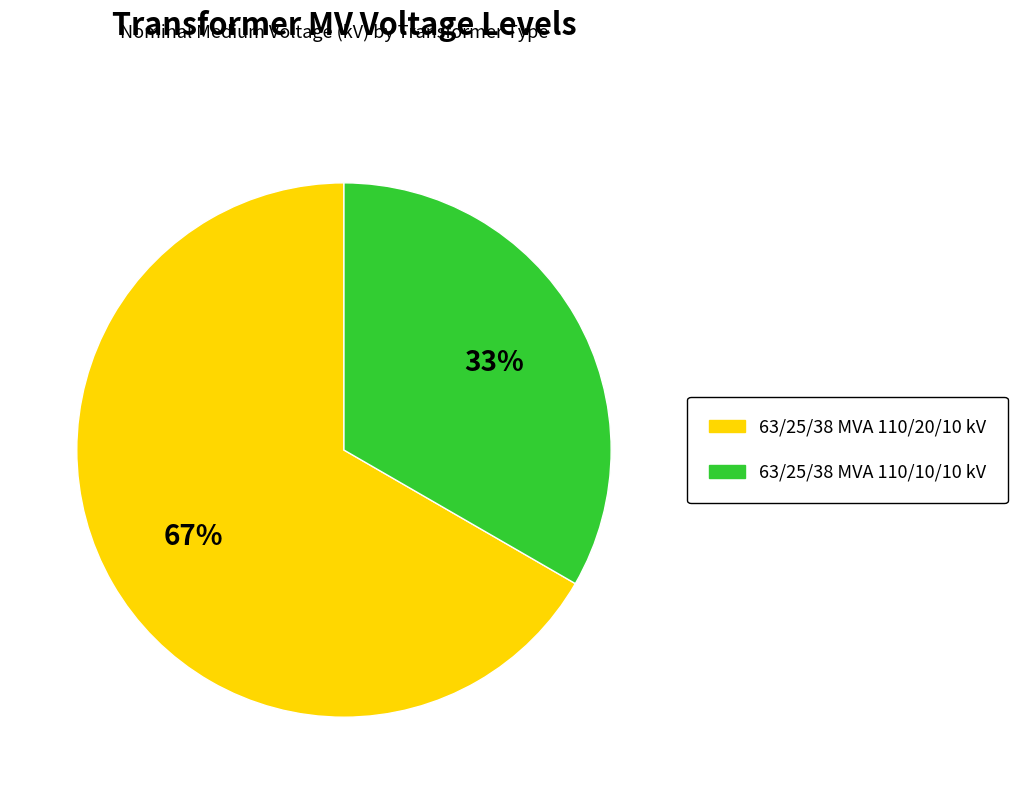

Between 63/25/38 MVA 110/20/10 kV and 63/25/38 MVA 110/10/10 kV, which is larger?

63/25/38 MVA 110/20/10 kV